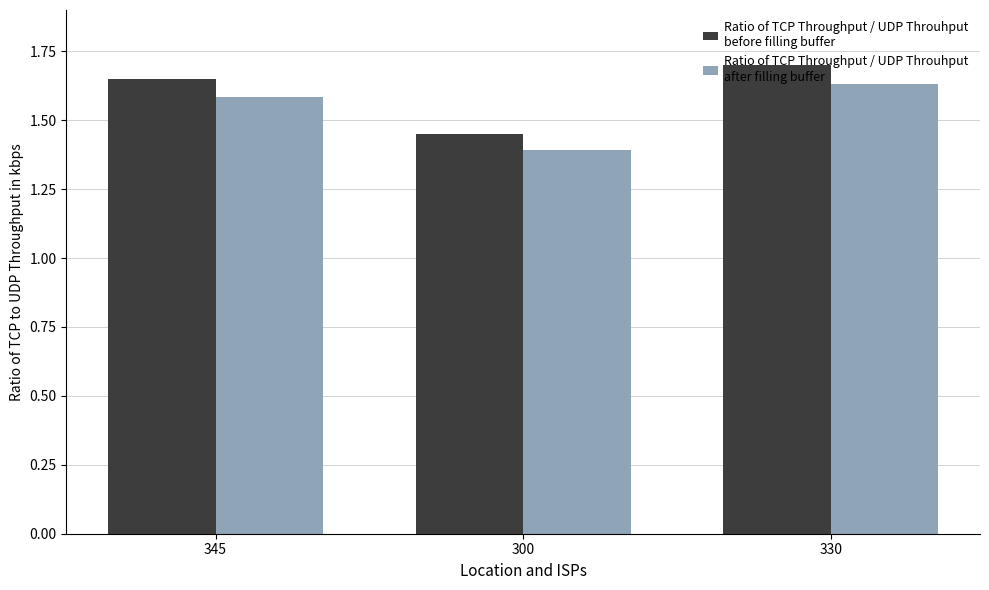

At which category is the sum across all series the highest?

330